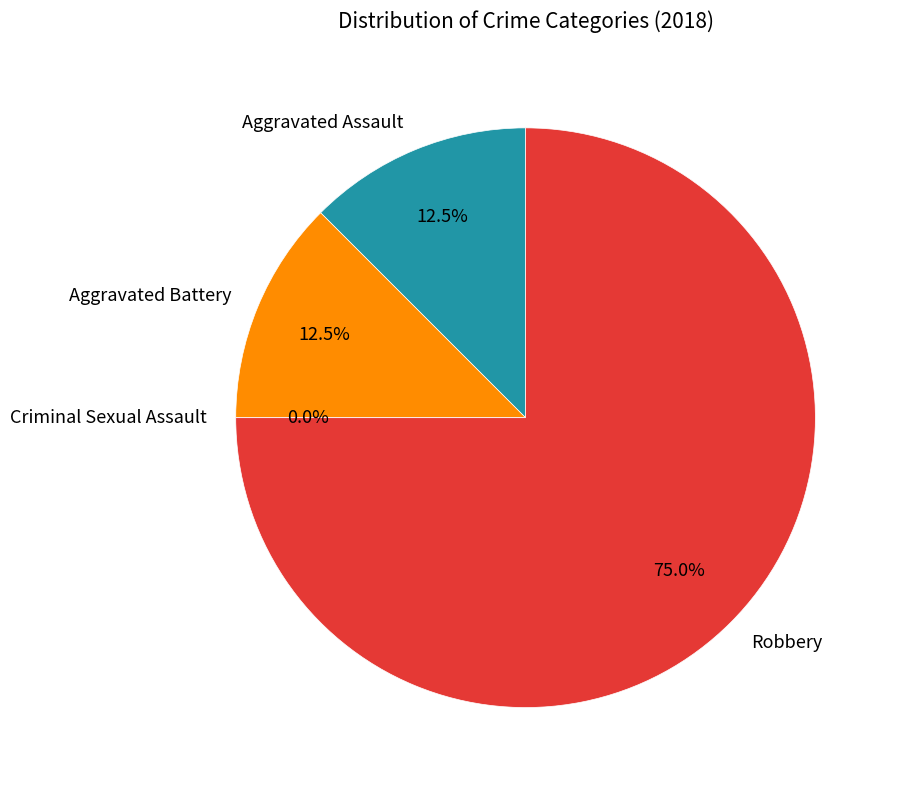

Which category has the biggest portion of the pie?

Robbery